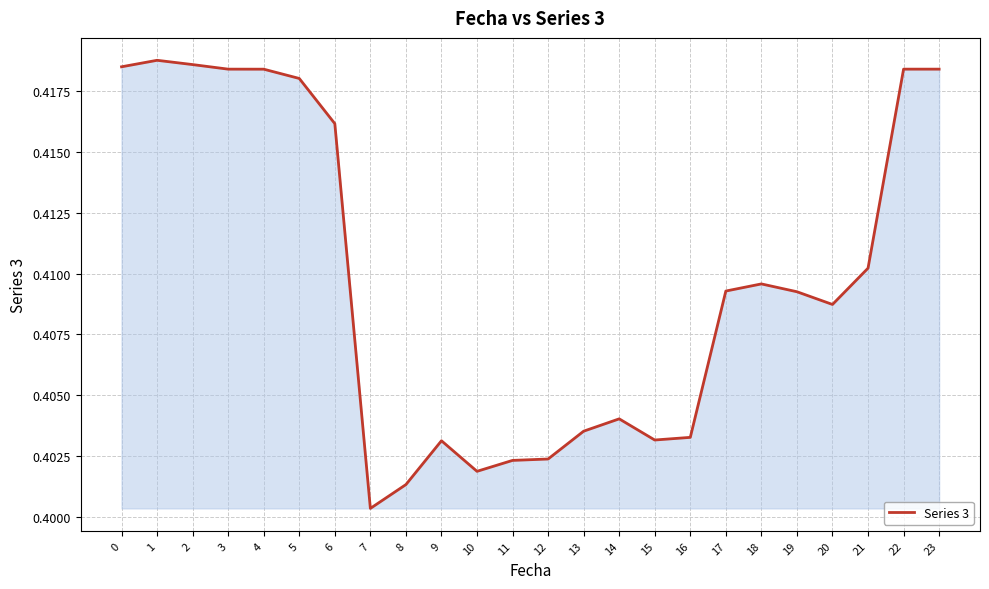

Count the number of data series in this chart.

1